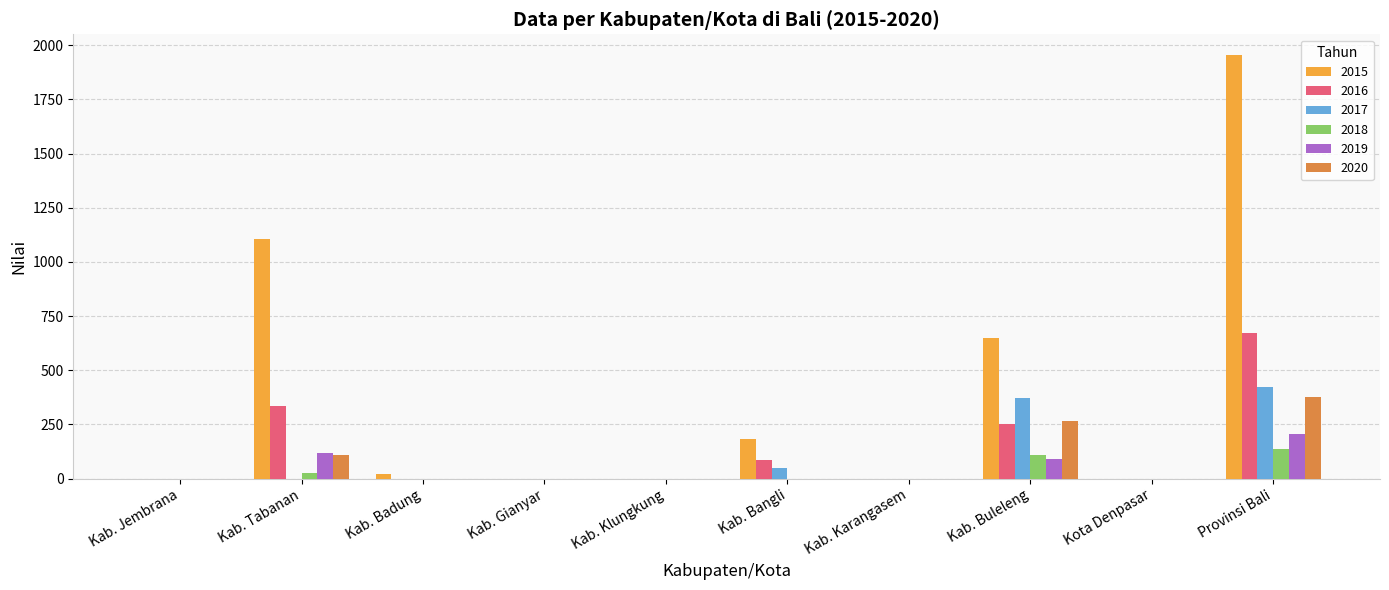

The 2019 series shows -90 at Kab. Klungkung. True or false?

False